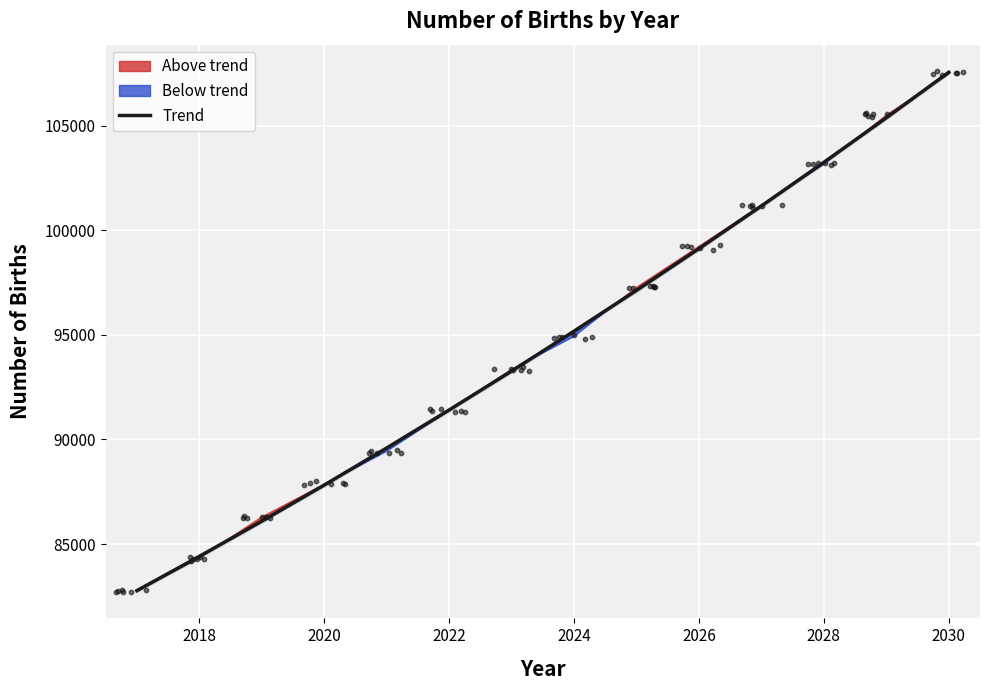

What is the maximum value for Trend?

107557.1